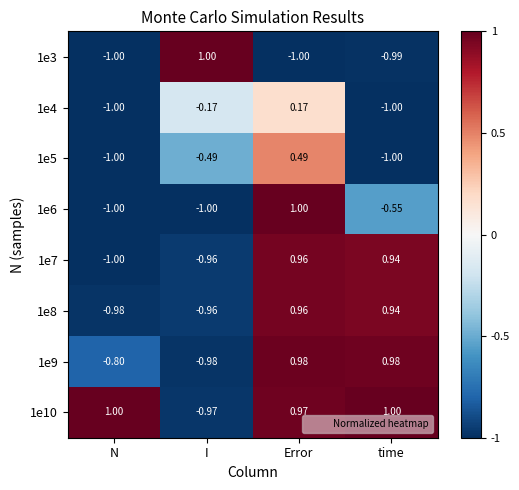

How many values in 1e4 are above zero?

1